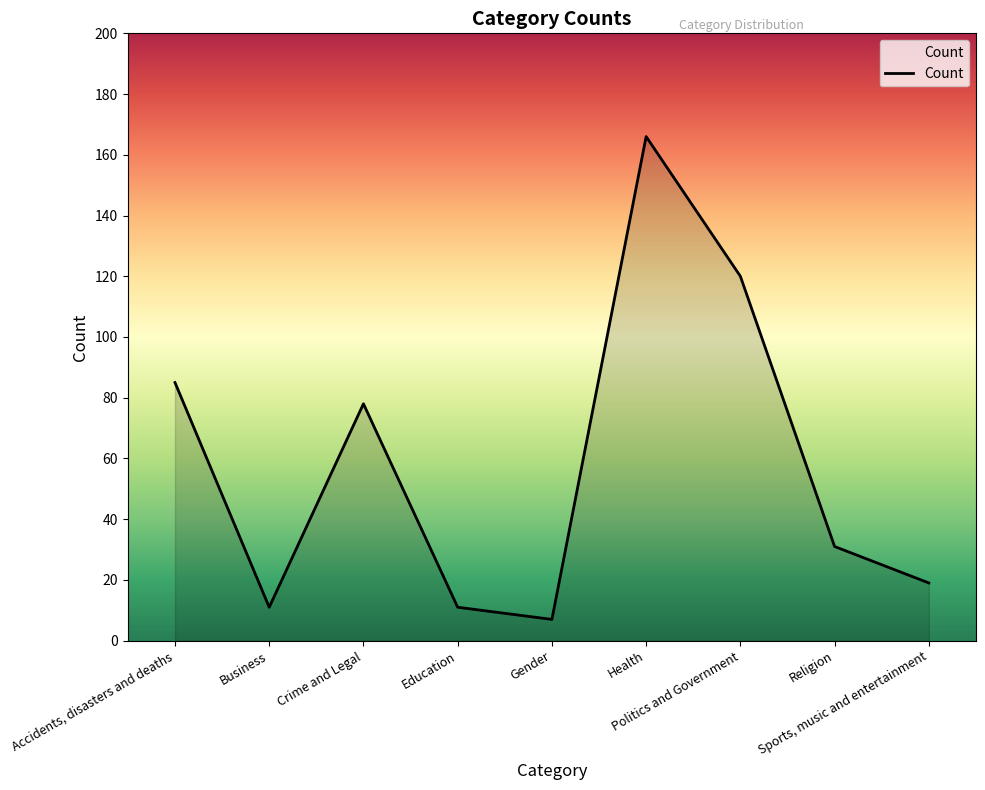

What is the maximum value shown in the chart?

166